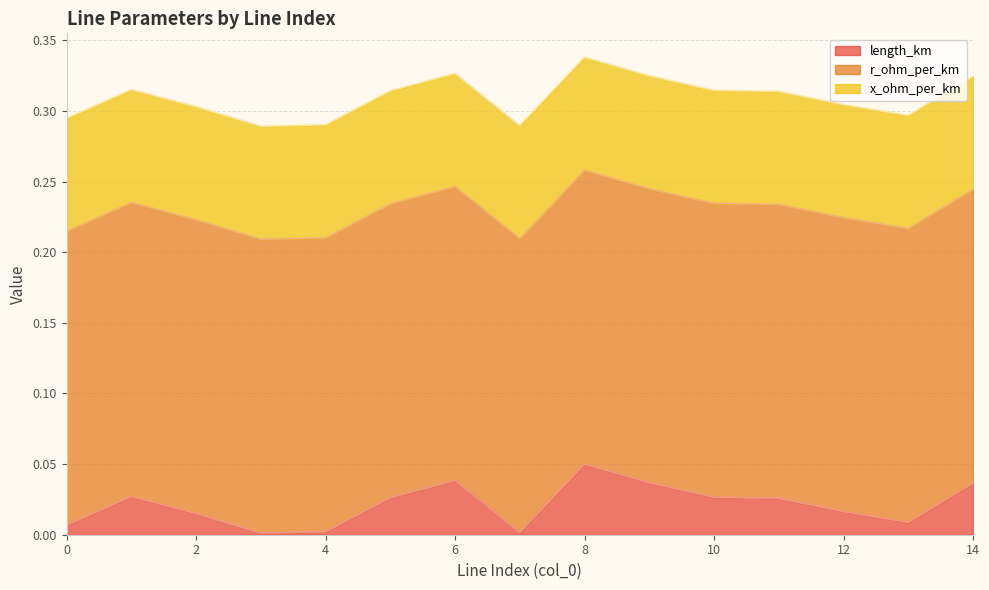

Which series changed the most between 12 and 13?

length_km